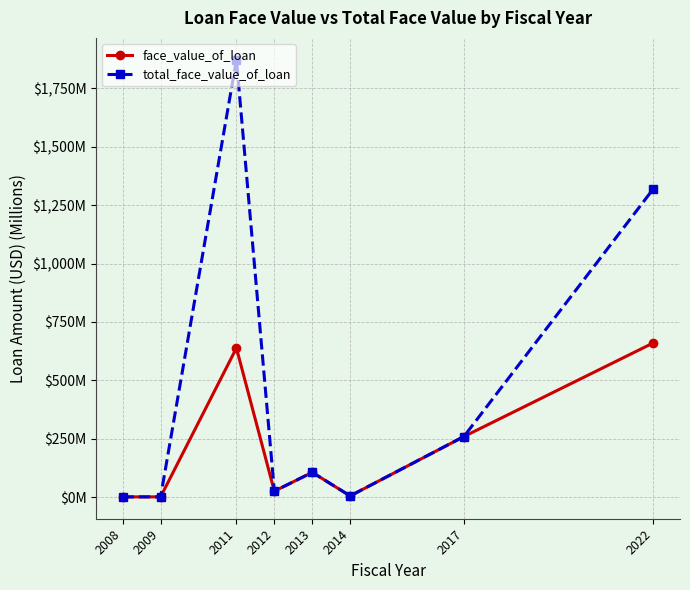

What is the difference between the maximum and minimum values in the face_value_of_loan series?

659.9